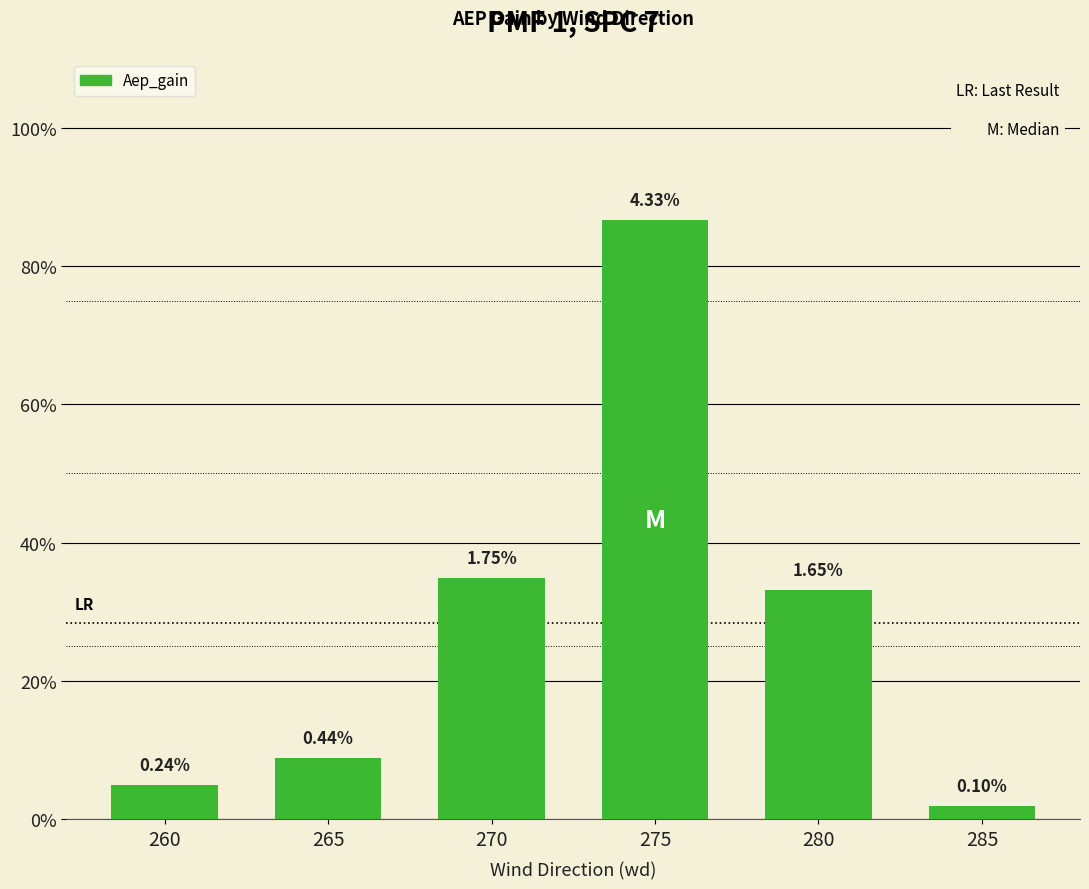

Are the bars horizontal?

No